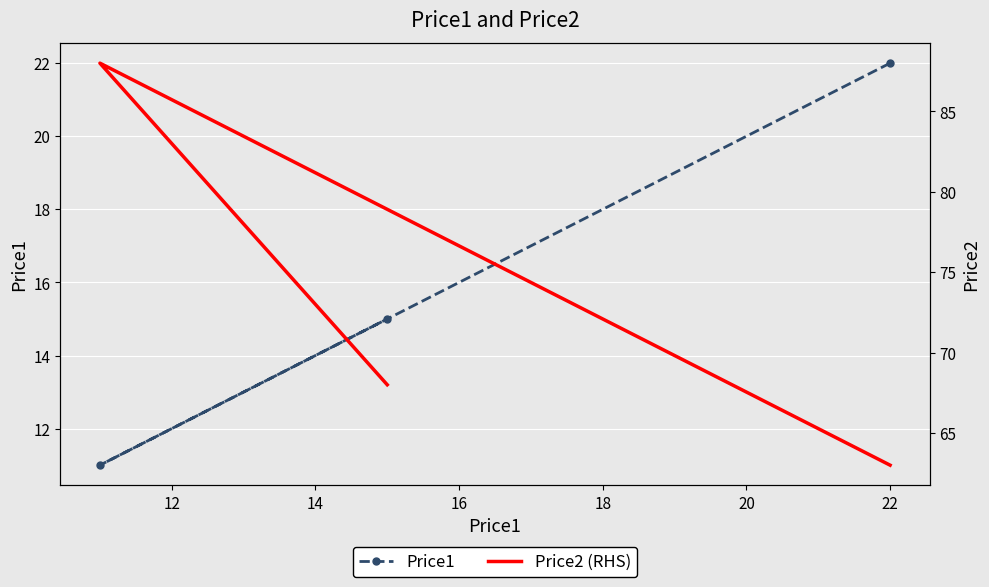

What is the value of the Price2 (RHS) point at the 2nd from the left?

88